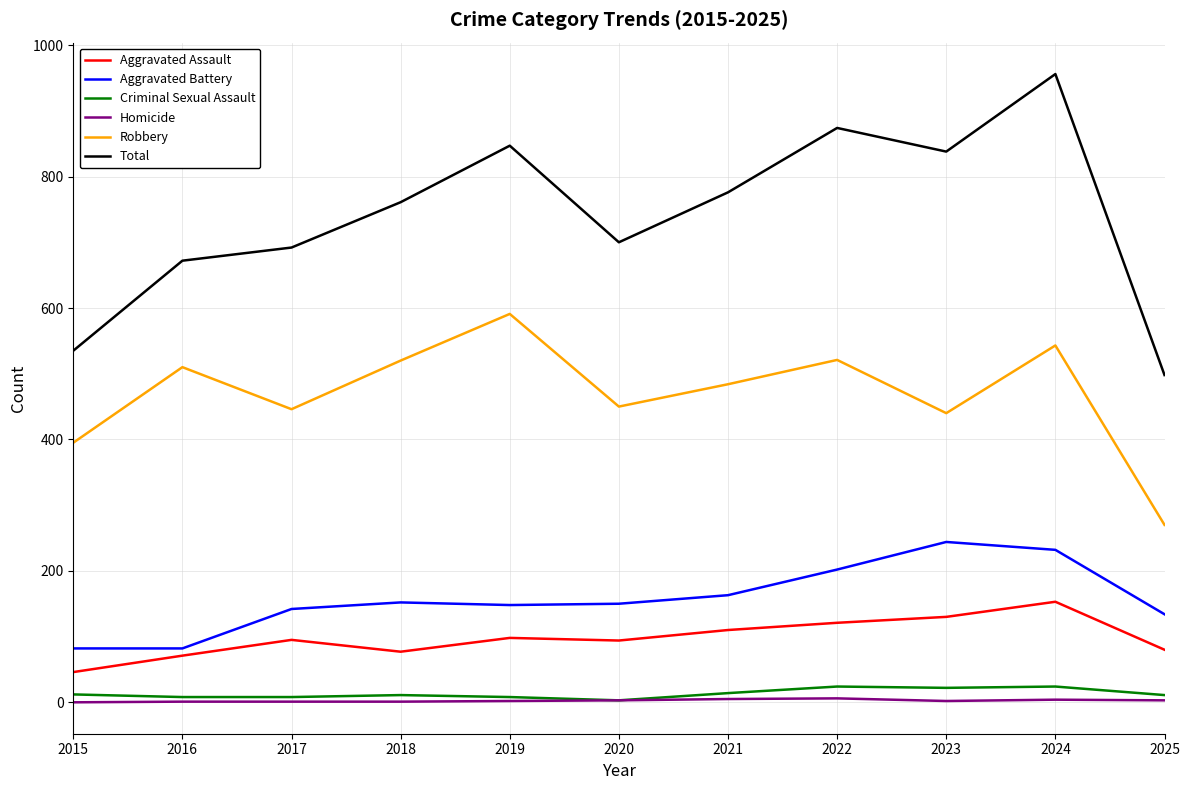

What is the difference between the second highest and second lowest values in the Homicide series?

4